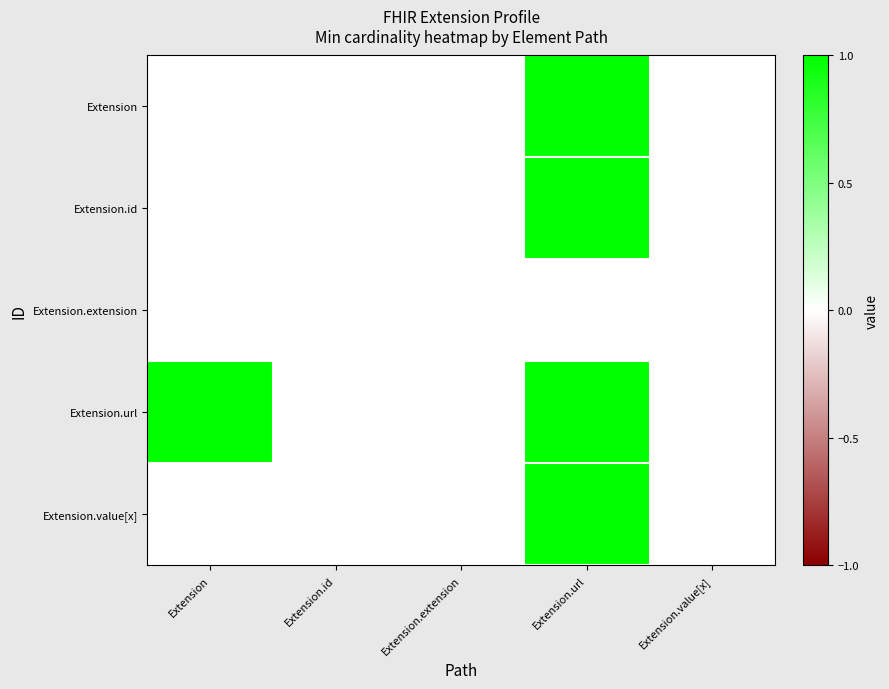

What is the difference between the highest and lowest values at Extension?

1